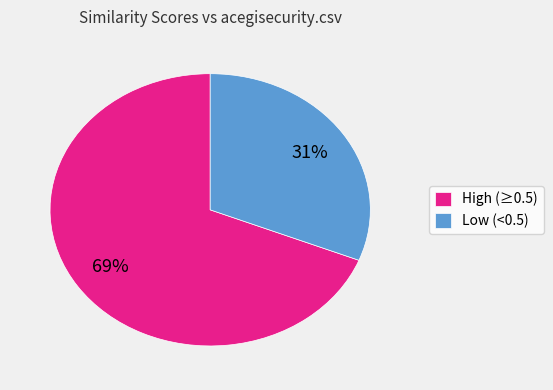

Is there a majority slice in this chart?

Yes